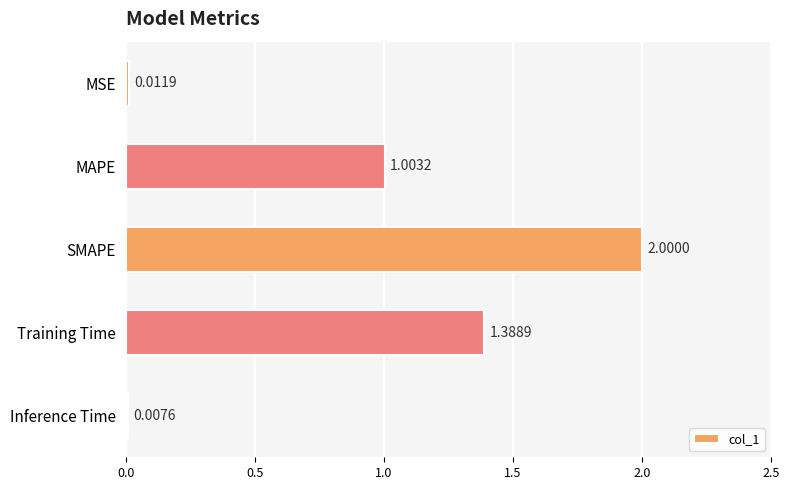

Which has a higher value, MSE or Inference Time?

MSE